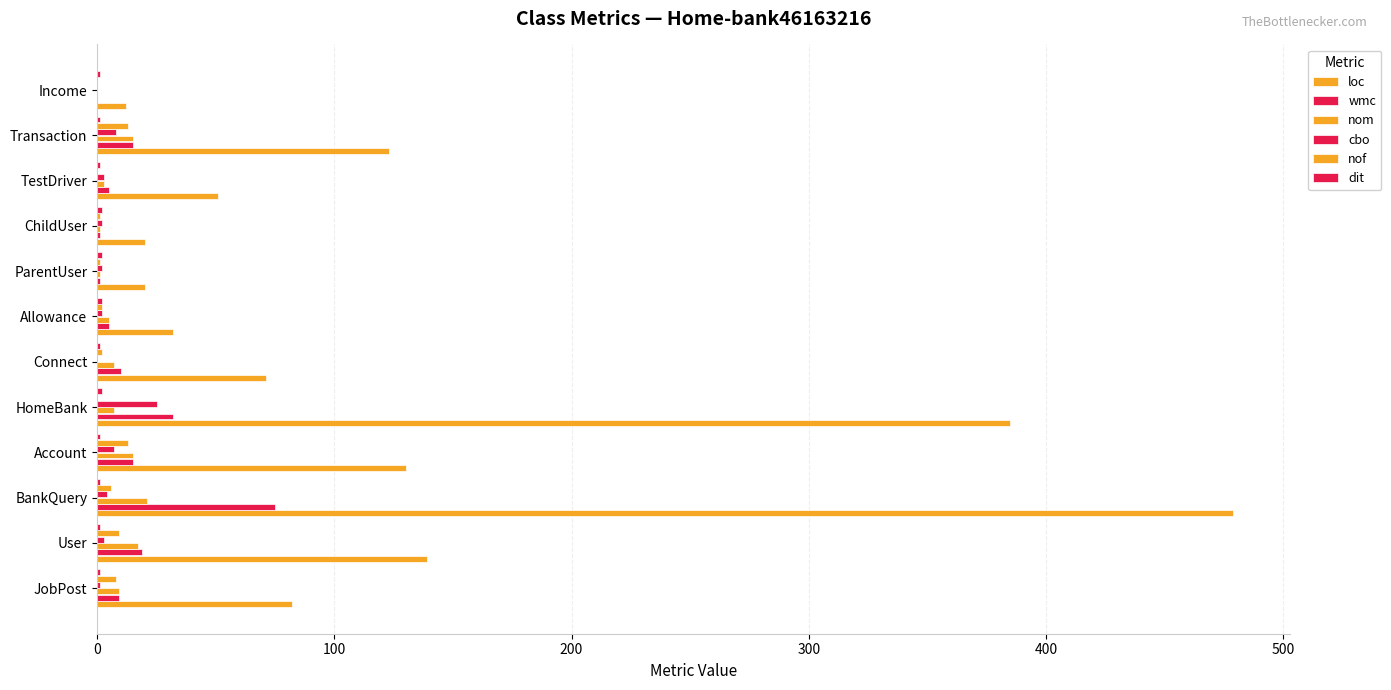

Reading right to left, extract all data points from this chart.

loc: 12	123	51	20	20	32	71	385	130	479	139	82
wmc: 0	15	5	1	1	5	10	32	15	75	19	9
nom: 0	15	3	1	1	5	7	7	15	21	17	9
cbo: 0	8	3	2	2	2	0	25	7	4	3	1
nof: 0	13	0	1	1	2	2	0	13	6	9	8
dit: 1	1	1	2	2	2	1	2	1	1	1	1